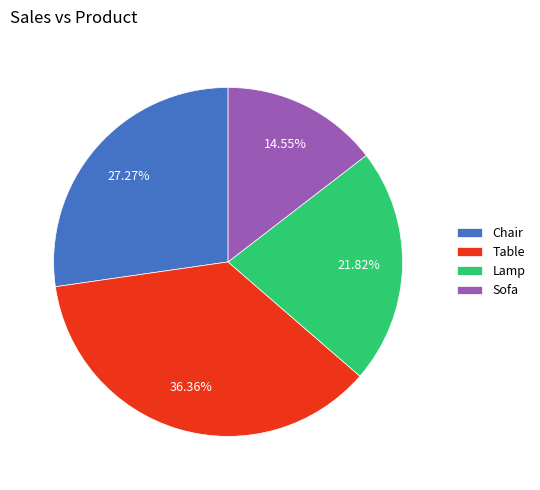

Is Lamp the majority of the pie?

No